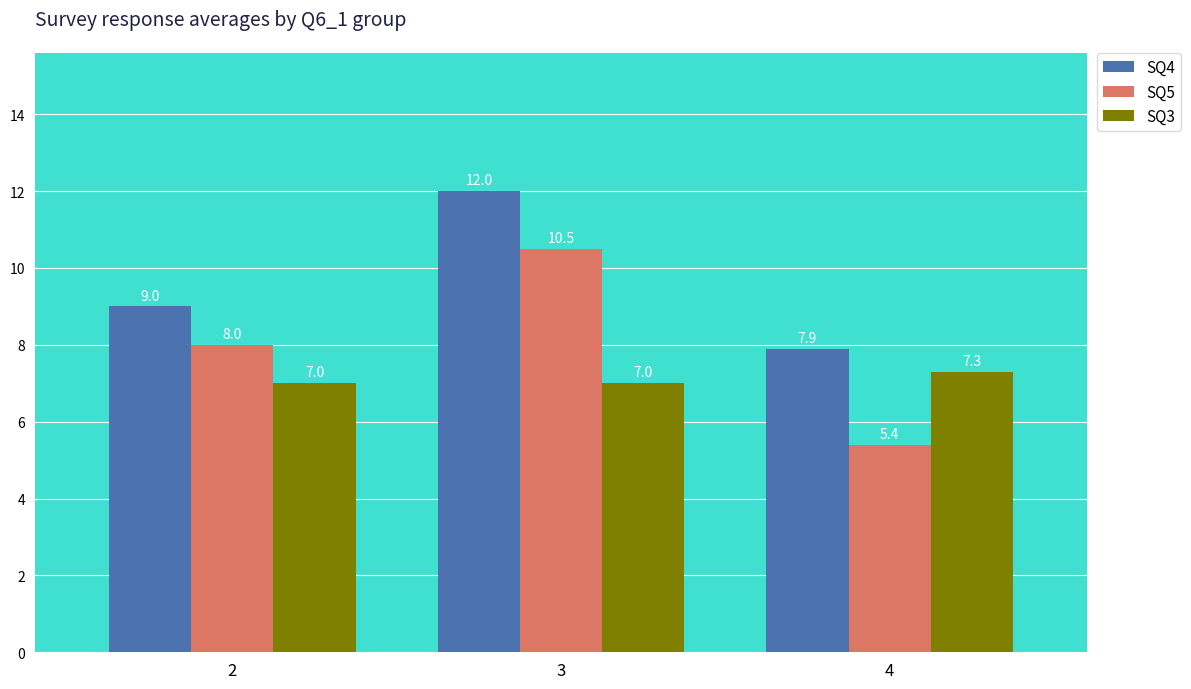

Which label corresponds to the largest value in the chart?

3